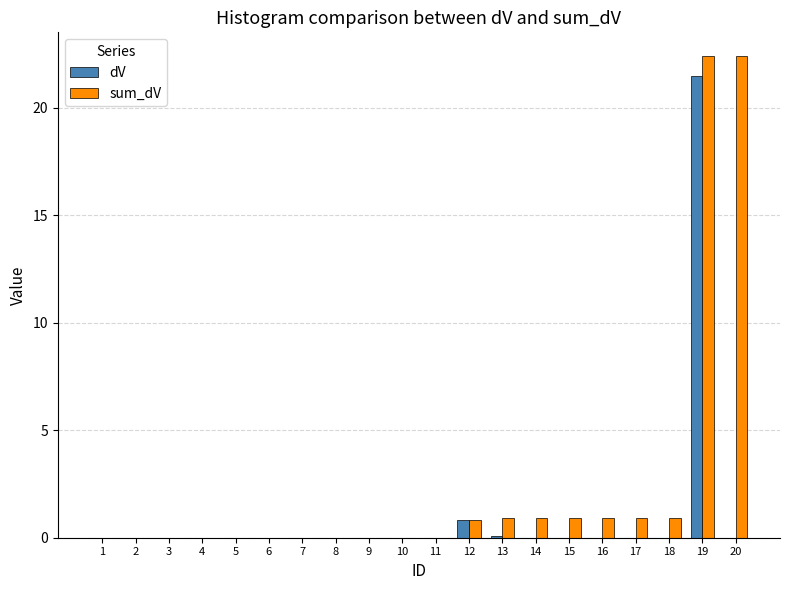

The dV series shows 0.0 at 3. True or false?

True